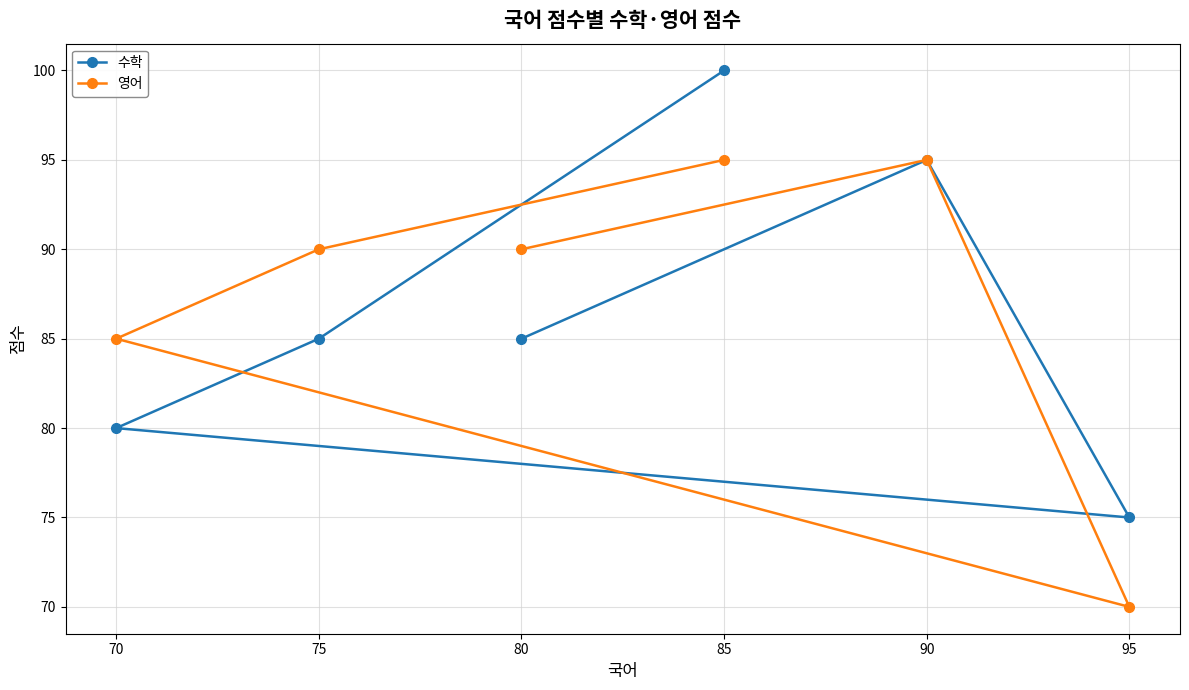

Which series has the widest spread of values?

수학